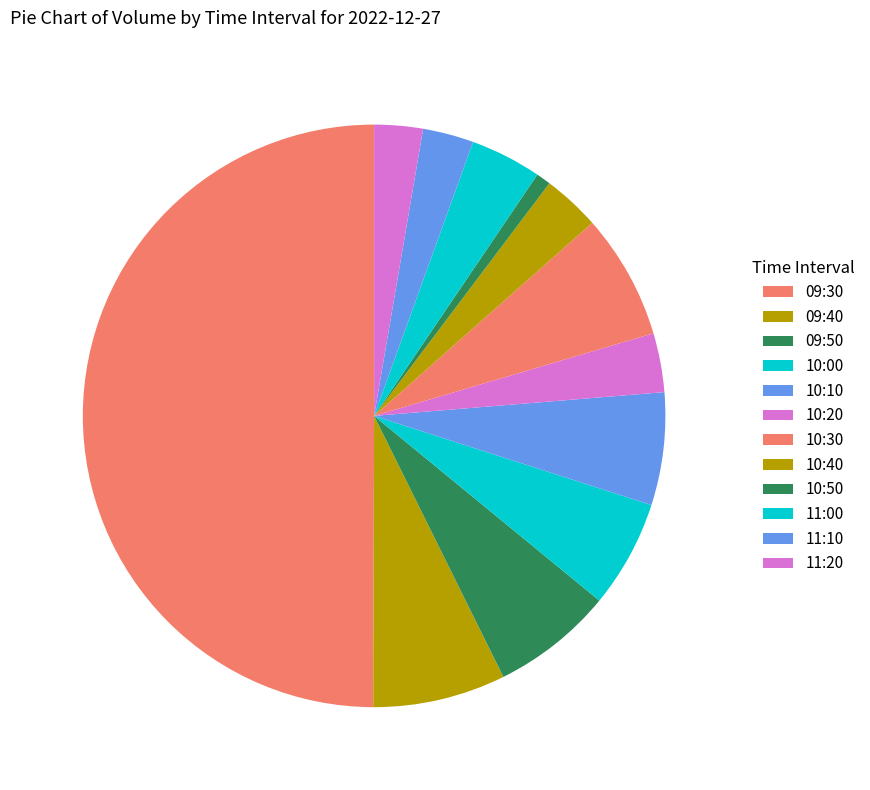

To the nearest percent, what portion does 10:50 represent?

1%